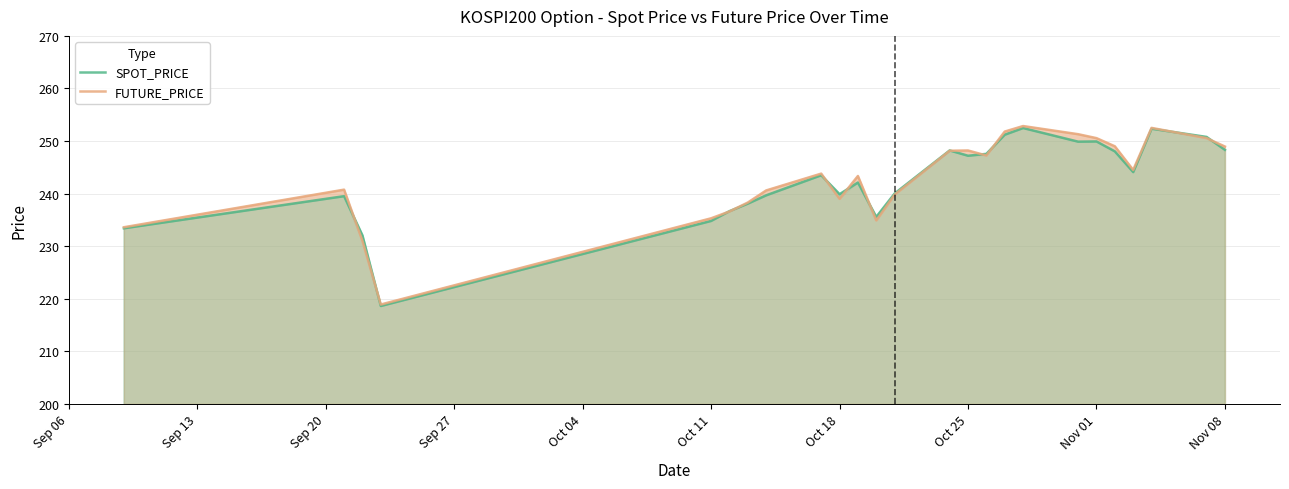

What is the approximate value of SPOT_PRICE at Nov 01?

249.9